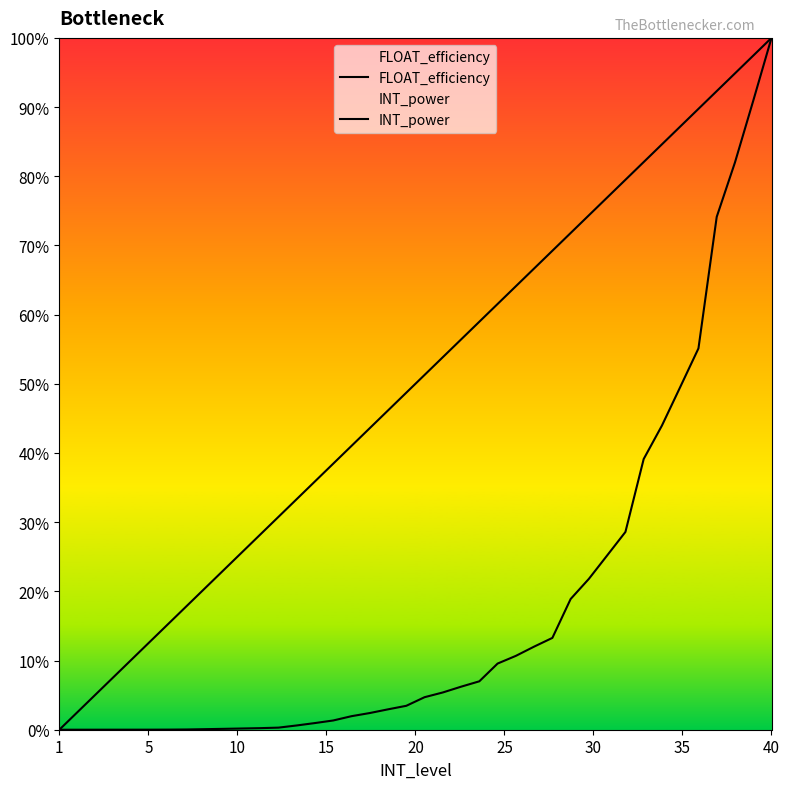

Reading left to right, what are all the values shown in this chart?

FLOAT_efficiency: 0.0	0.0	0.1	0.1	0.1	0.1	0.2	0.2	0.2	0.2	0.3	0.3	0.3	0.3	0.4	0.4	0.4	0.4	0.5	0.5	0.5	0.5	0.6	0.6	0.6	0.6	0.7	0.7	0.7	0.7	0.8	0.8	0.8	0.8	0.9	0.9	0.9	0.9	1.0	1.0
INT_power: 0.0	0.0	0.0	0.0	0.0	0.0	0.0	0.0	0.0	0.0	0.0	0.0	0.0	0.0	0.0	0.0	0.0	0.0	0.0	0.0	0.0	0.1	0.1	0.1	0.1	0.1	0.1	0.1	0.2	0.2	0.3	0.3	0.4	0.4	0.5	0.6	0.7	0.8	0.9	1.0